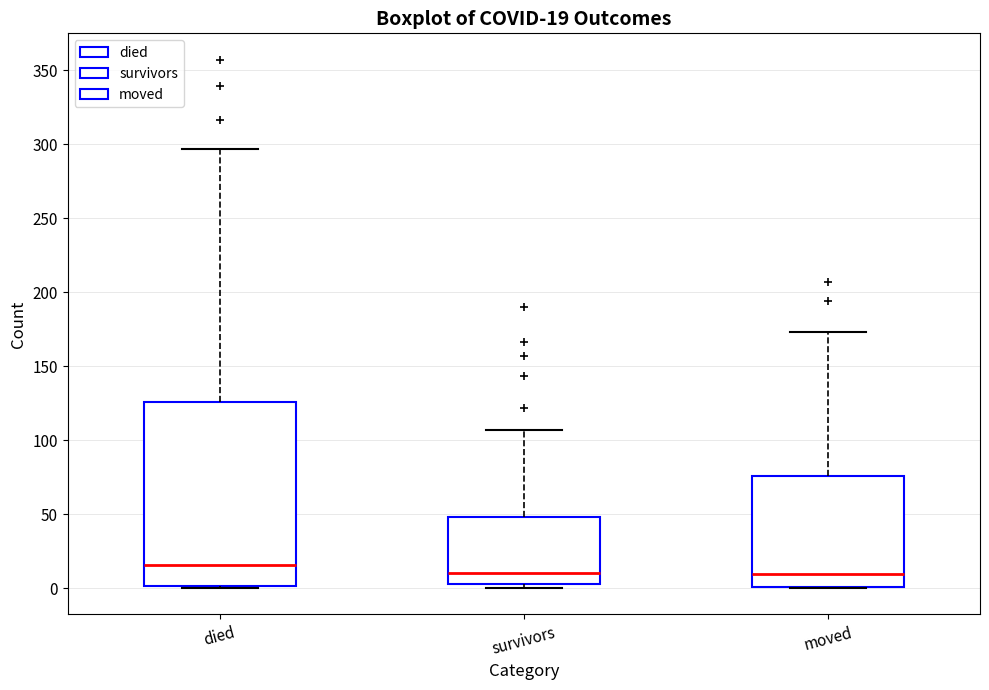

Which box's median line is the highest?

died